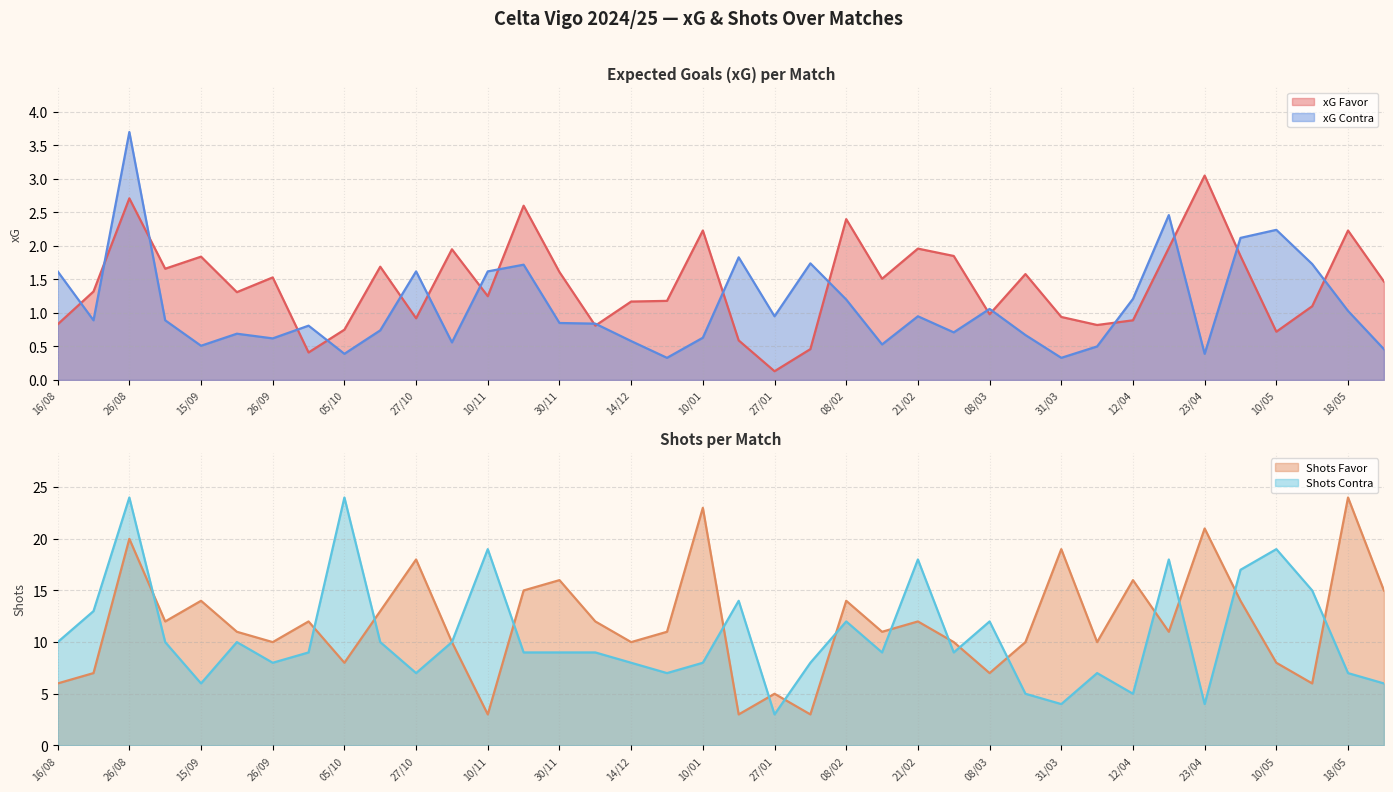

What is the maximum value shown in the chart?

3.7